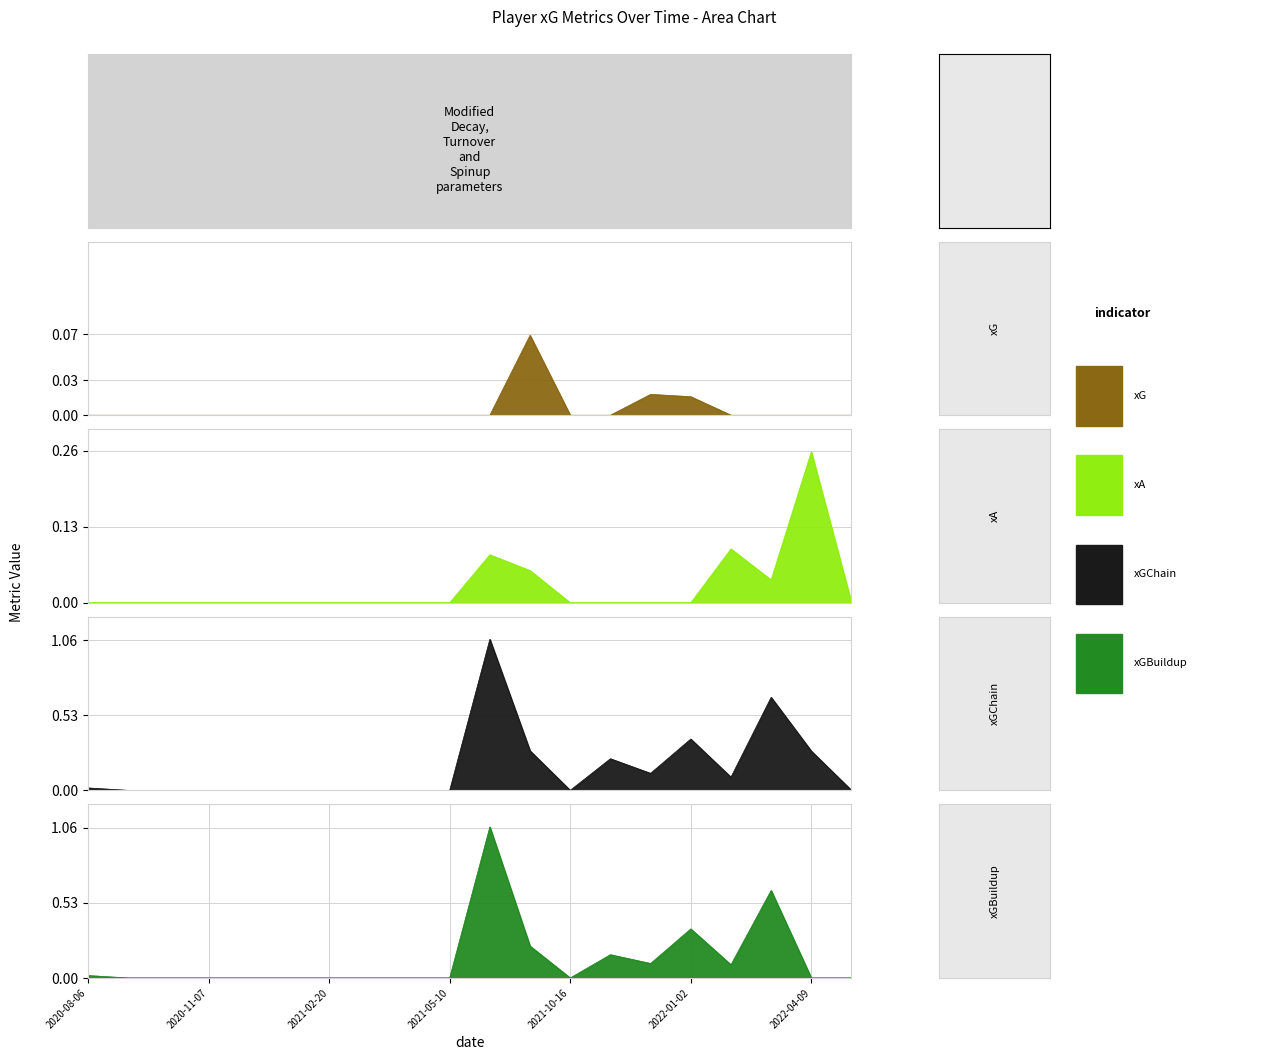

How many distinct data groups are displayed?

4